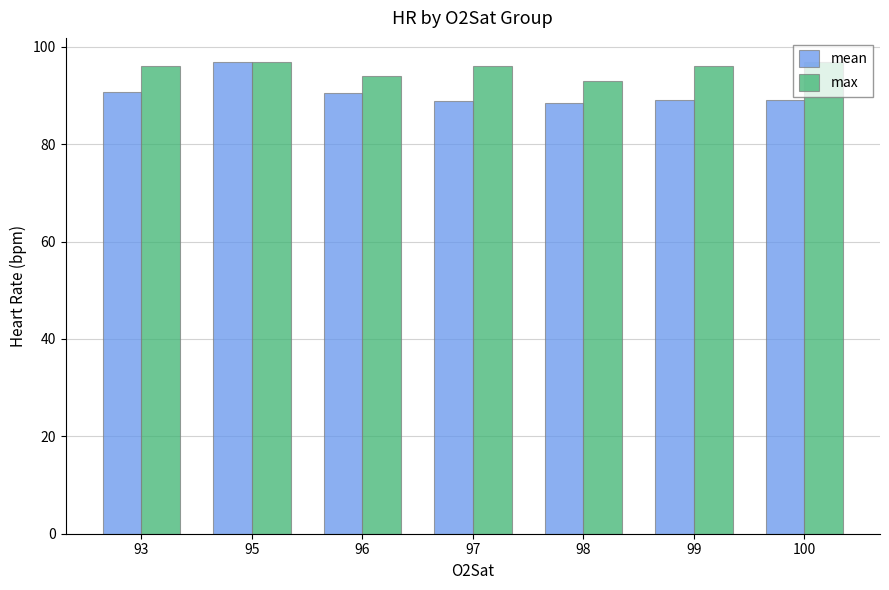

Which category has the highest value in the mean series?

95